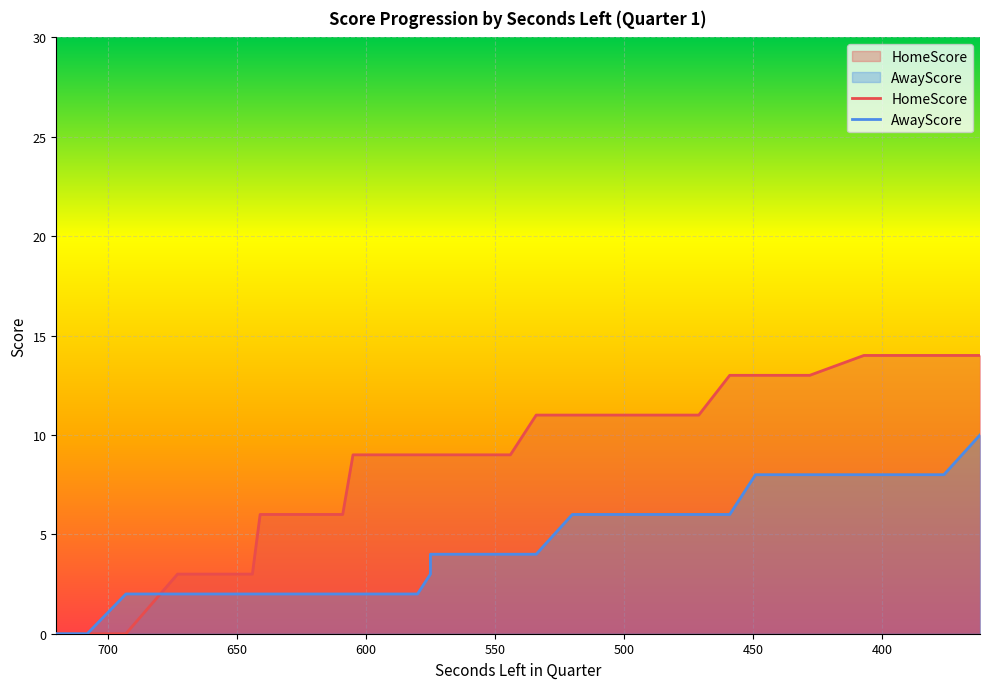

Does the chart display data point markers on the line(s)?

No